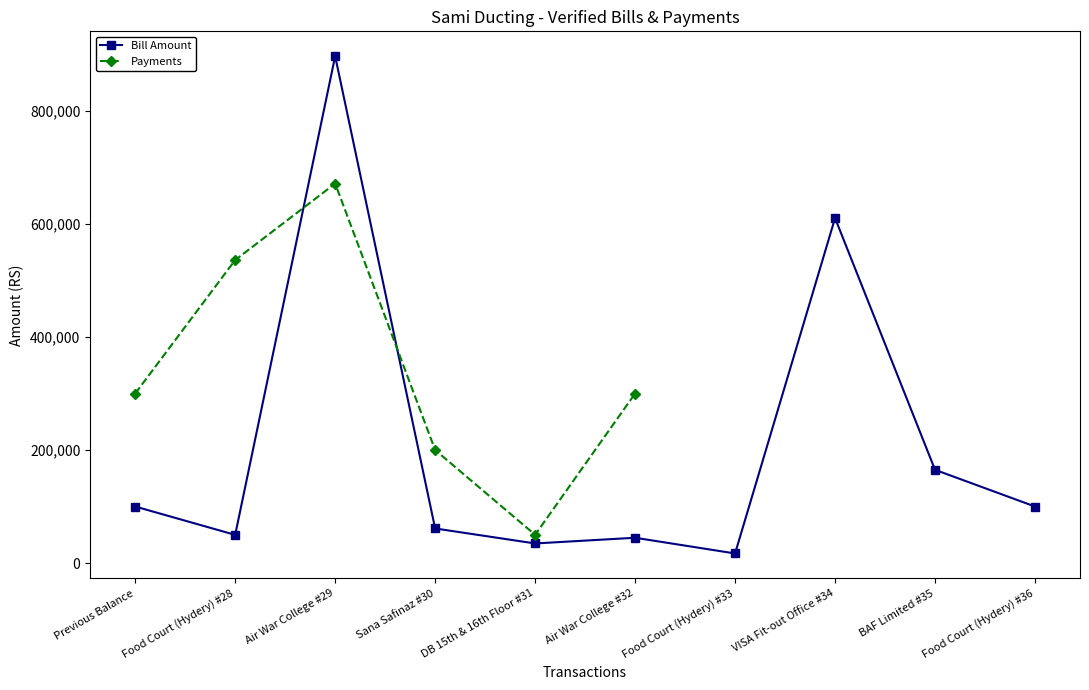

Where does the data first go above 100000?

Air War College #29